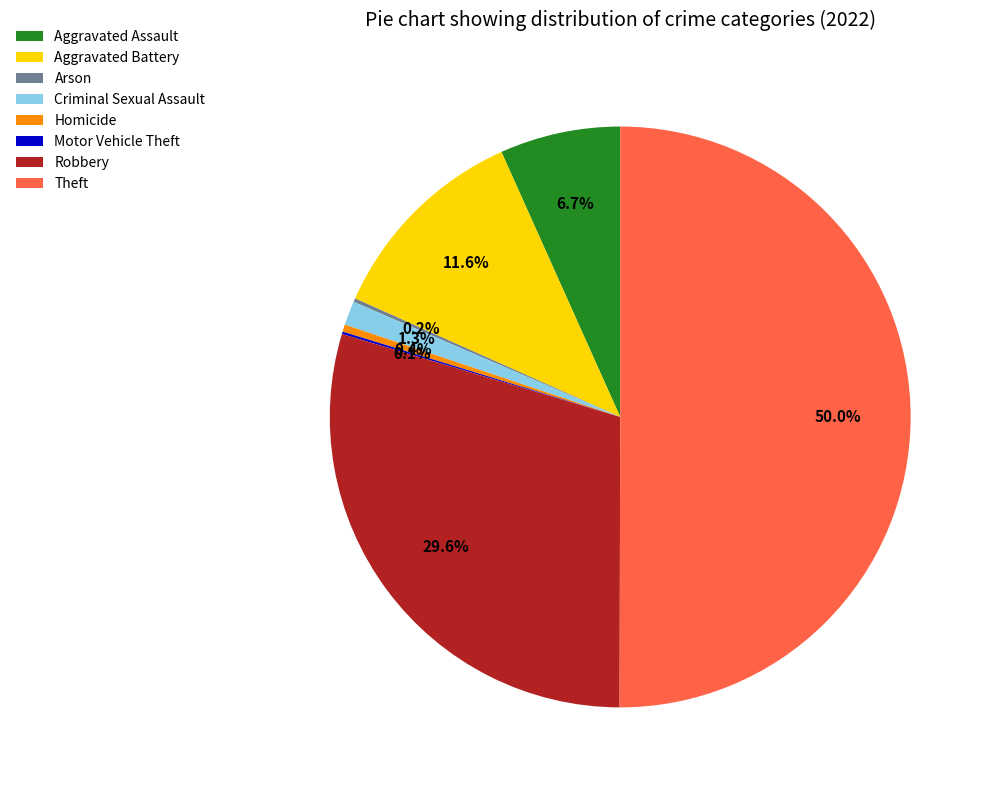

Between Criminal Sexual Assault and Homicide, which is larger?

Criminal Sexual Assault